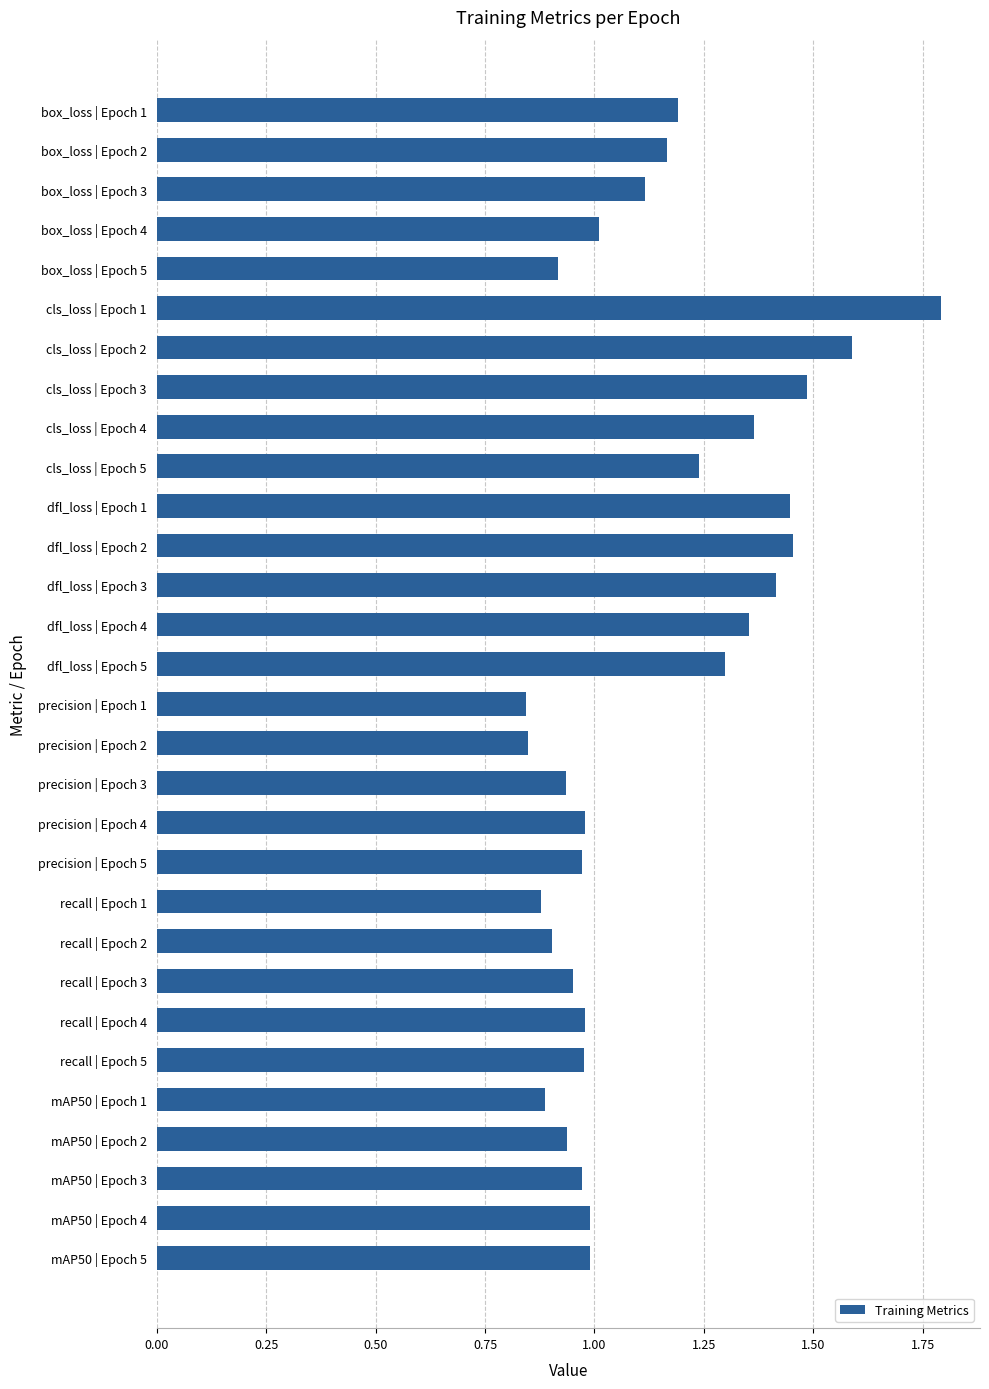

How many bars are there in total?

30